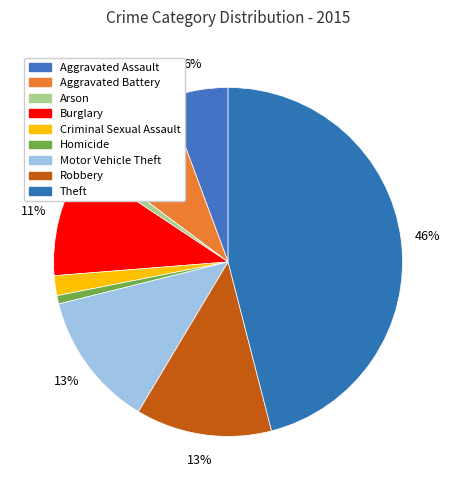

How many slices are in this pie chart?

9